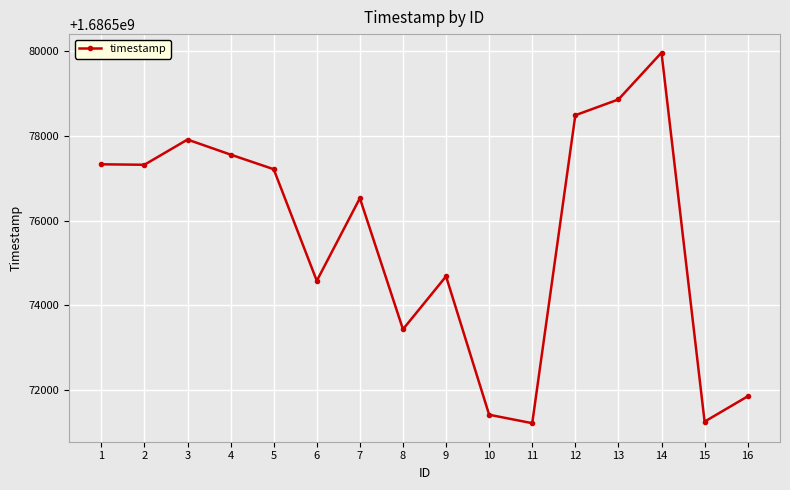

At which category does the chart reach its peak across all series?

14